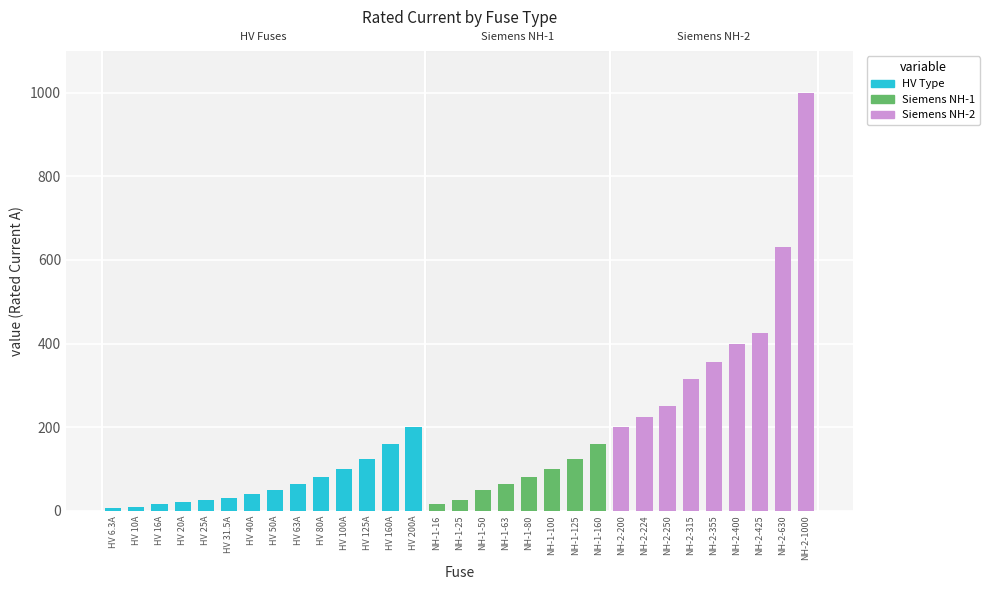

What is the total value across all series at HV 125A?

125.0